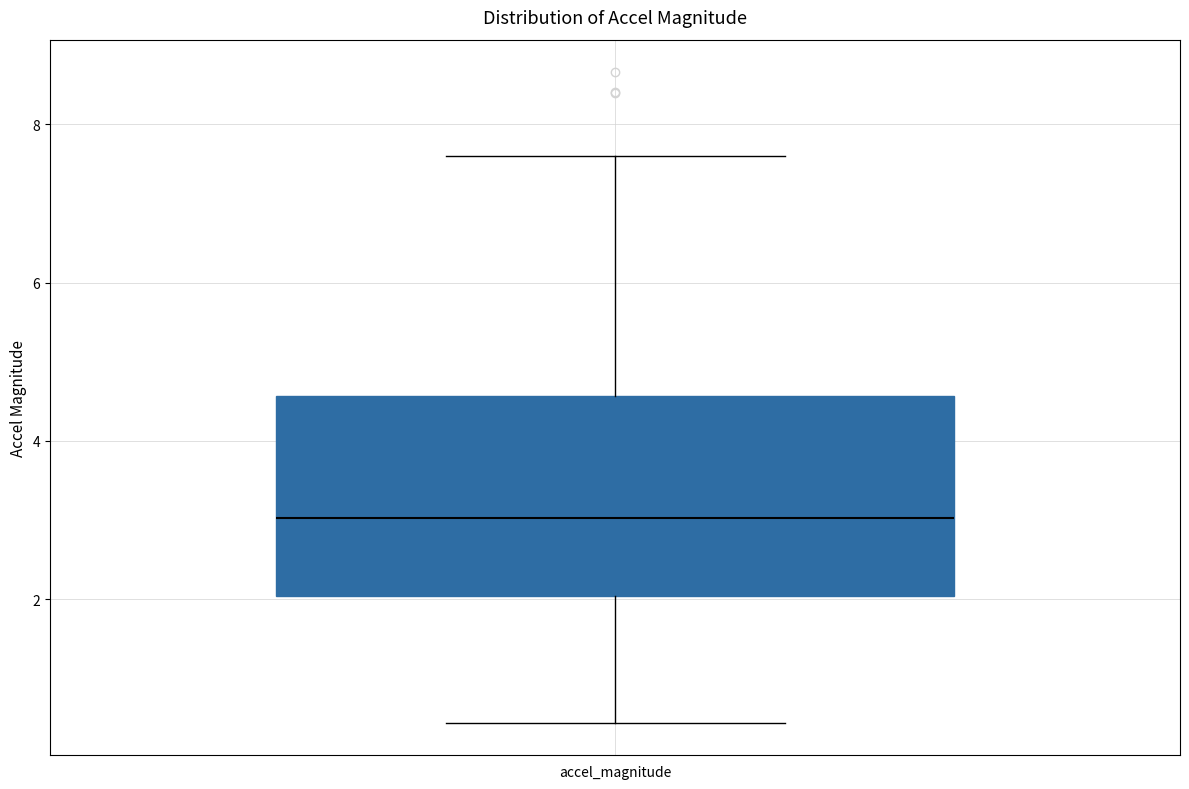

Transcribe this box plot: give where the median line is, the range the box spans, and where the two whiskers end, as read against the y-axis. The values are not printed on the chart, so give them approximately, as read against the axis.

median 3.0, box 2.0 to 4.6, whiskers 0.4 to 7.6